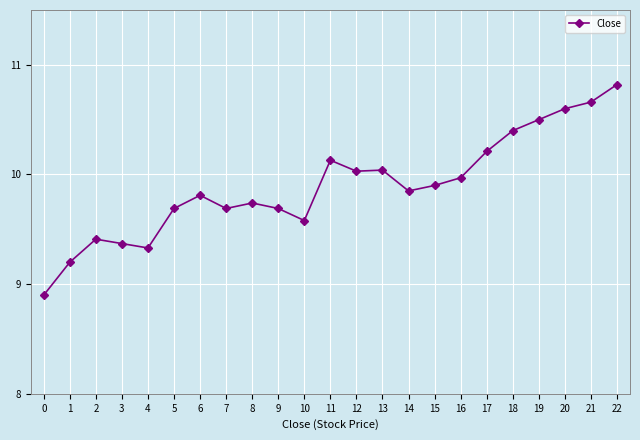

Which label corresponds to the largest value in the chart?

22